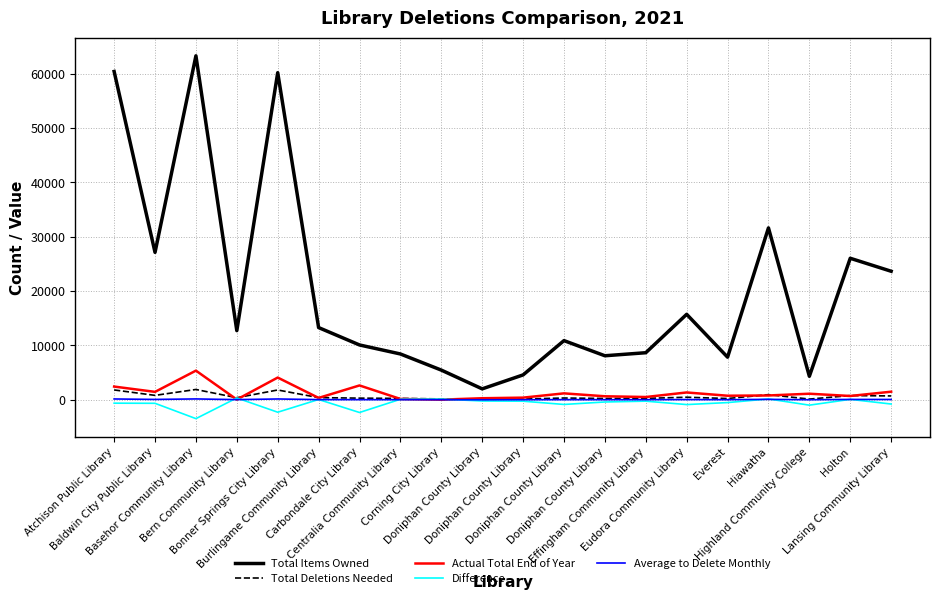

Which category has the highest value across all series?

Basehor Community Library